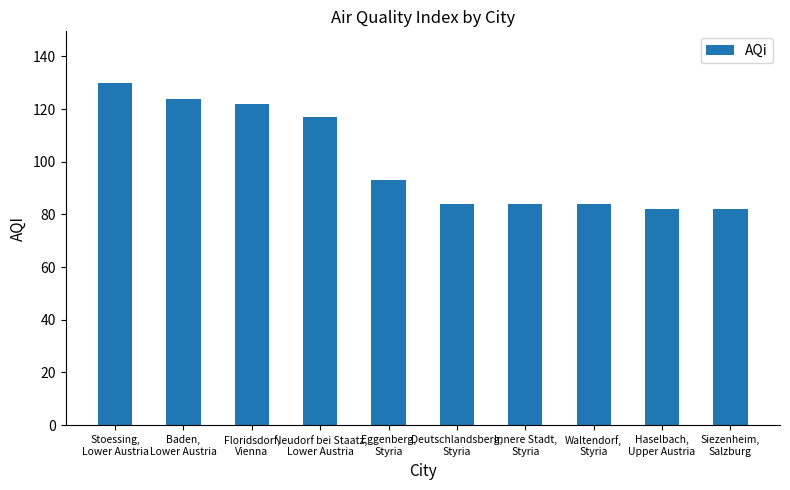

What is the average value?

100